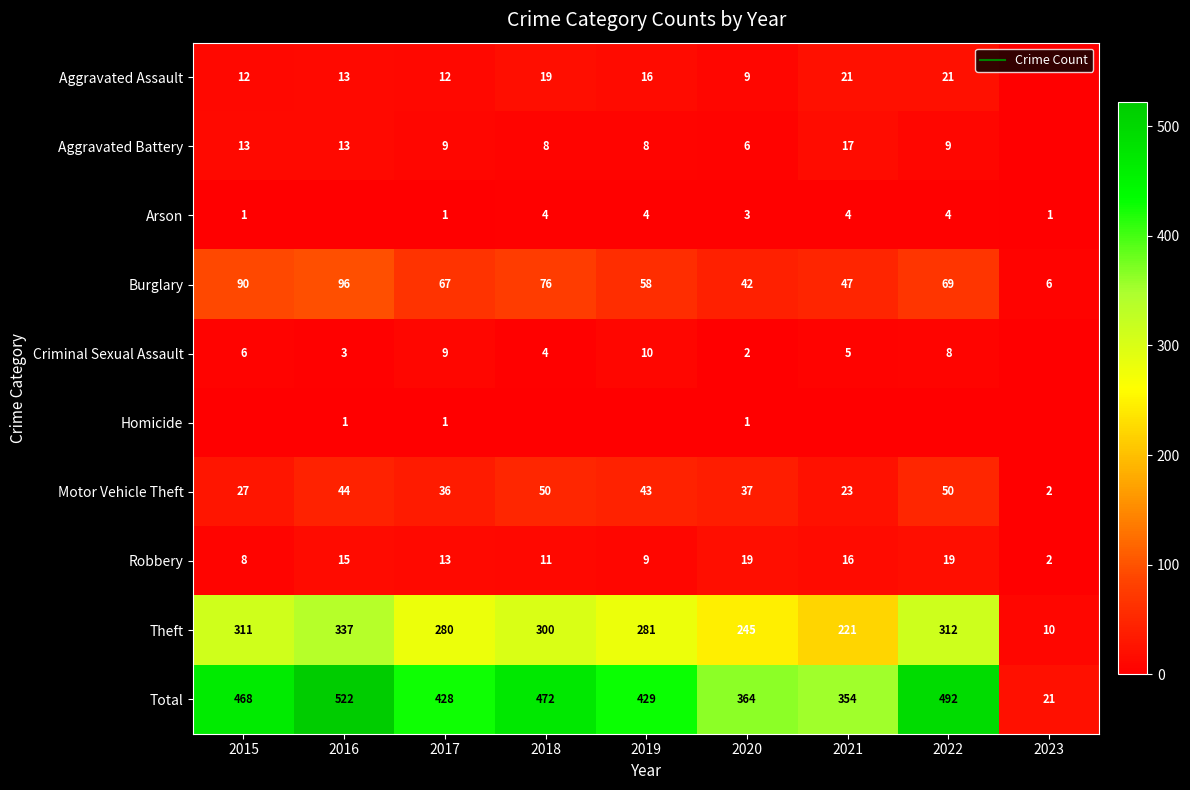

What is the difference between the maximum and minimum values in the Arson series?

4